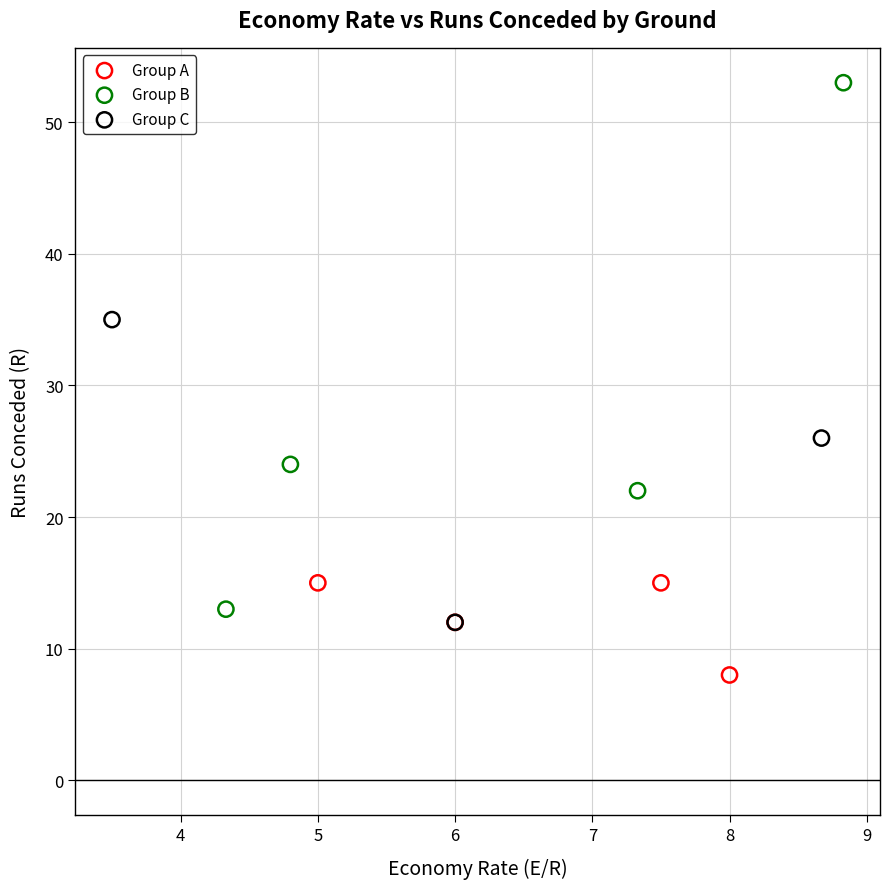

Which series contains the highest Y value?

Group B